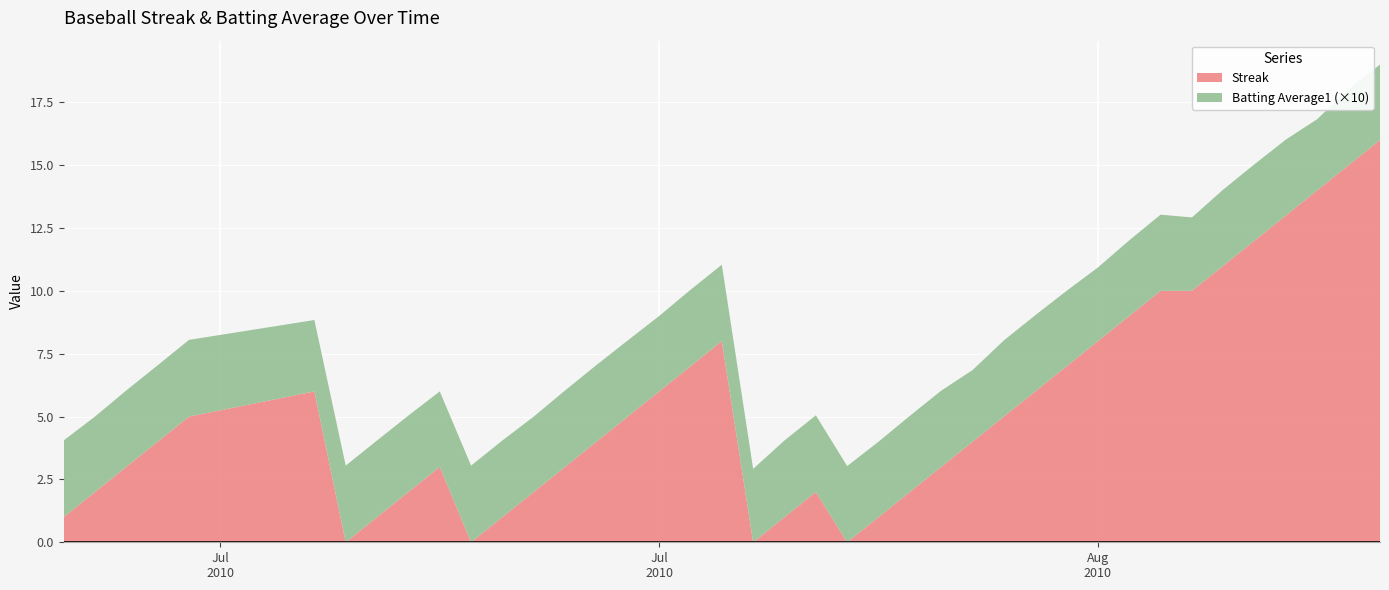

Reading left to right, what are all the values shown in this chart?

Streak: 0=1.0	1=2.0	2=3.0	3=4.0	4=5.0	5=6.0	6=0.0	7=1.0	8=2.0	9=3.0	10=0.0	11=1.0	12=2.0	13=3.0	14=4.0	15=5.0	16=6.0	17=7.0	18=8.0	19=0.0	20=1.0	21=2.0	22=0.0	23=1.0	24=2.0	25=3.0	26=4.0	27=5.0	28=6.0	29=7.0	30=8.0	31=9.0	32=10.0	33=10.0	34=11.0	35=12.0	36=13.0	37=14.0	38=15.0	39=16.0
Batting Average1: 0=0.3	1=0.3	2=0.3	3=0.3	4=0.3	5=0.3	6=0.3	7=0.3	8=0.3	9=0.3	10=0.3	11=0.3	12=0.3	13=0.3	14=0.3	15=0.3	16=0.3	17=0.3	18=0.3	19=0.3	20=0.3	21=0.3	22=0.3	23=0.3	24=0.3	25=0.3	26=0.3	27=0.3	28=0.3	29=0.3	30=0.3	31=0.3	32=0.3	33=0.3	34=0.3	35=0.3	36=0.3	37=0.3	38=0.3	39=0.3